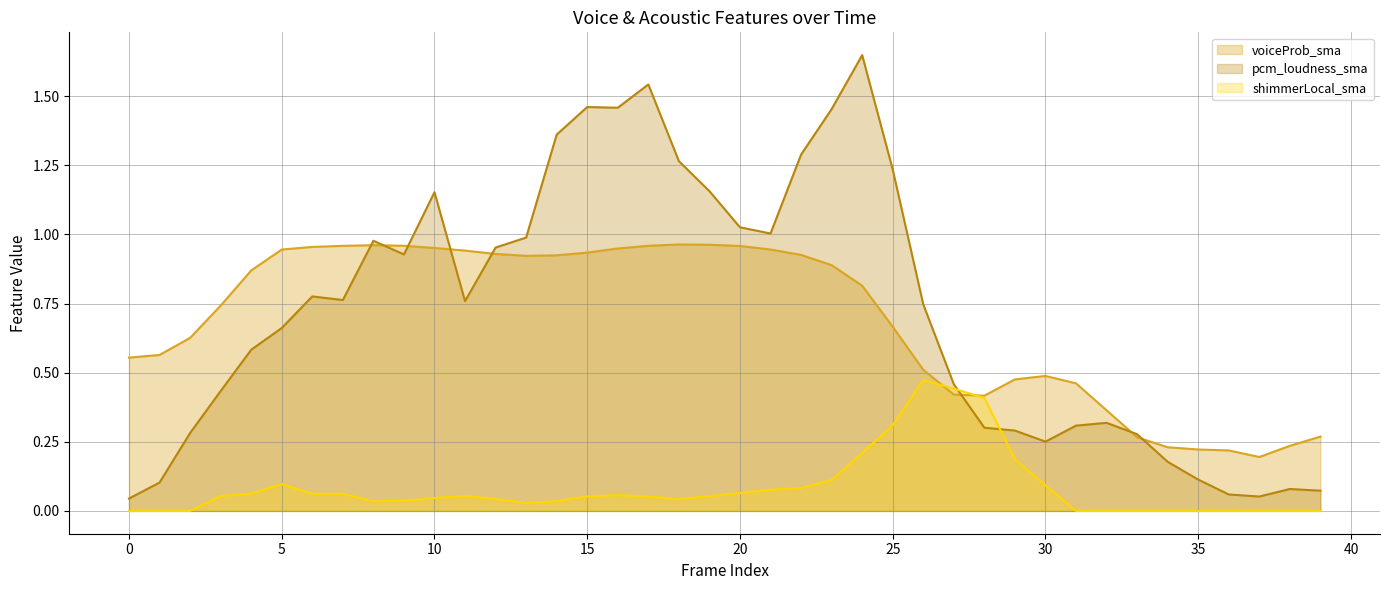

Between 0 and 23, which is larger?

23